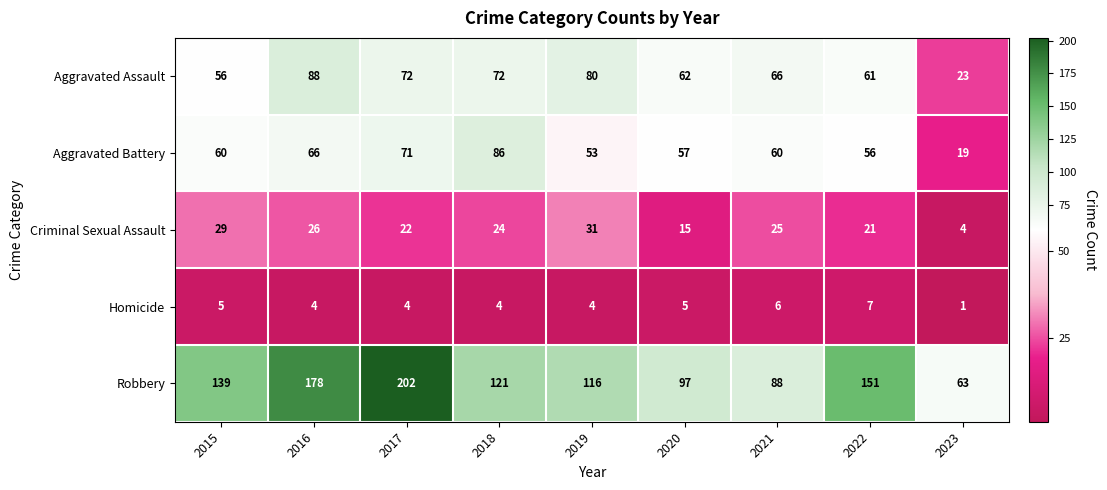

What is the smallest value displayed?

1